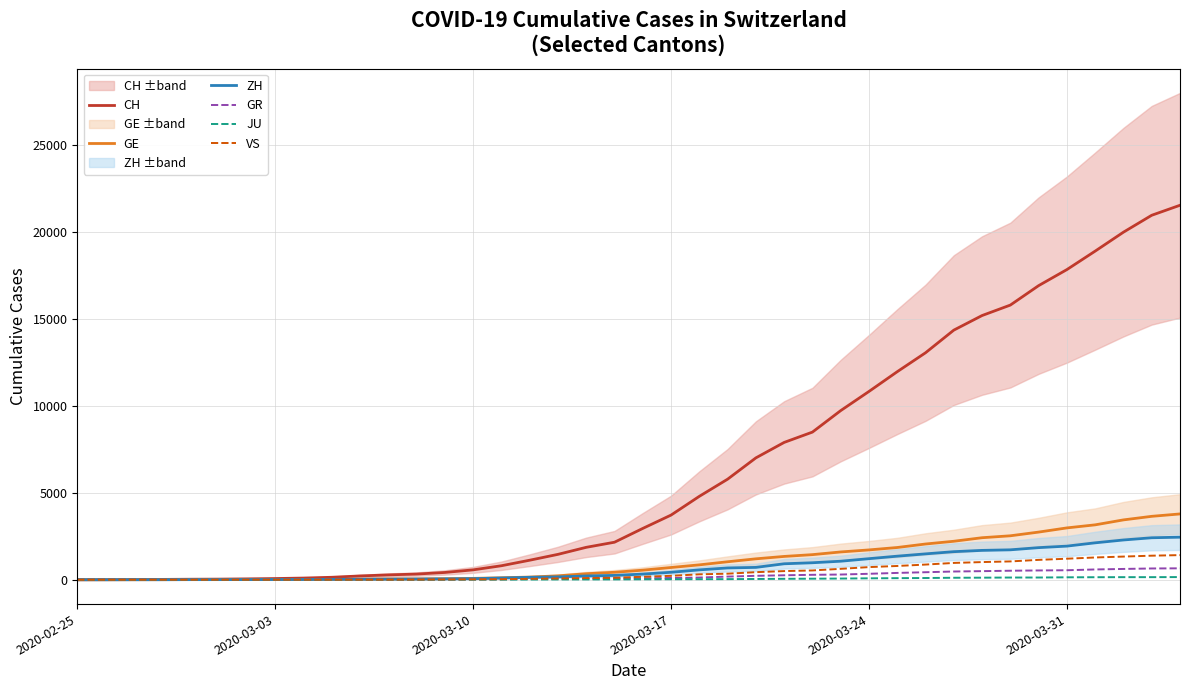

Which category has the lowest value in the CH series?

2020-02-25